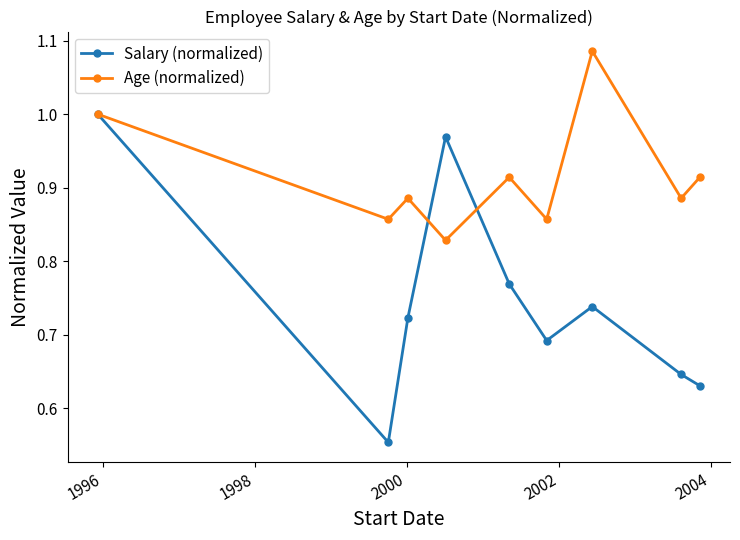

True or false: Salary (normalized) and Age (normalized) cross at least once.

True